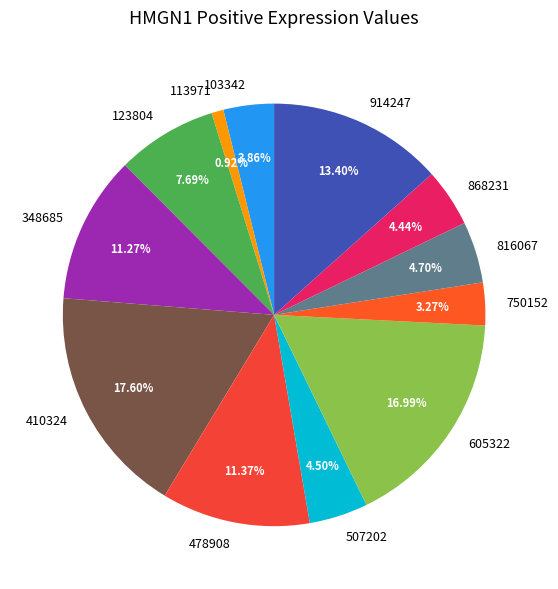

Does any single category account for the majority?

No